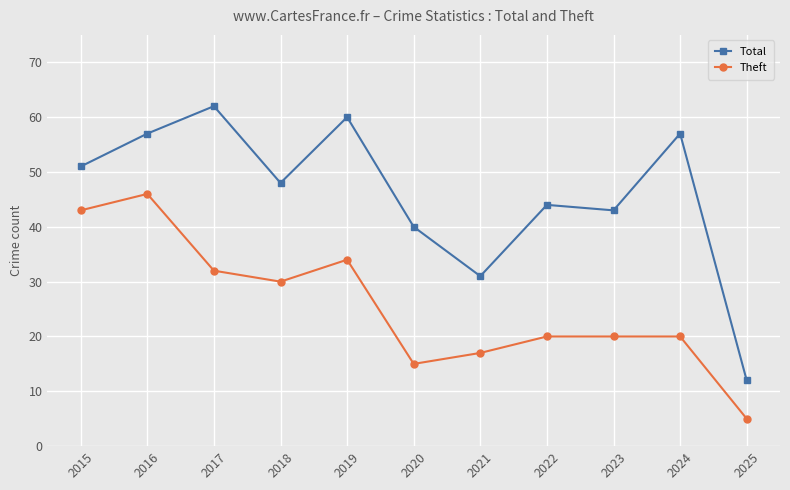

What is the difference between the Theft values at 2018 and 2015?

13